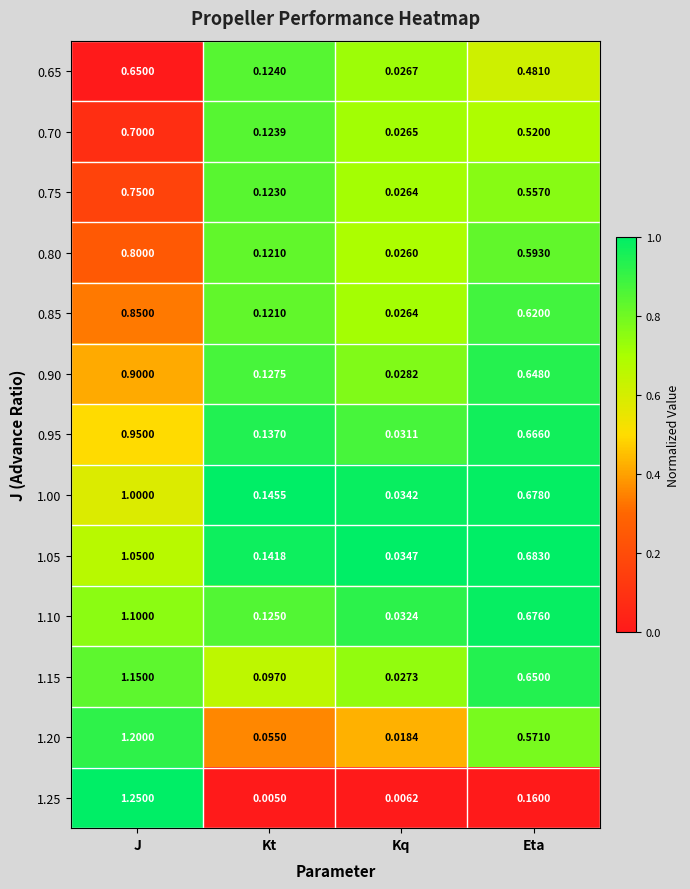

How many categories are shown in the chart?

4